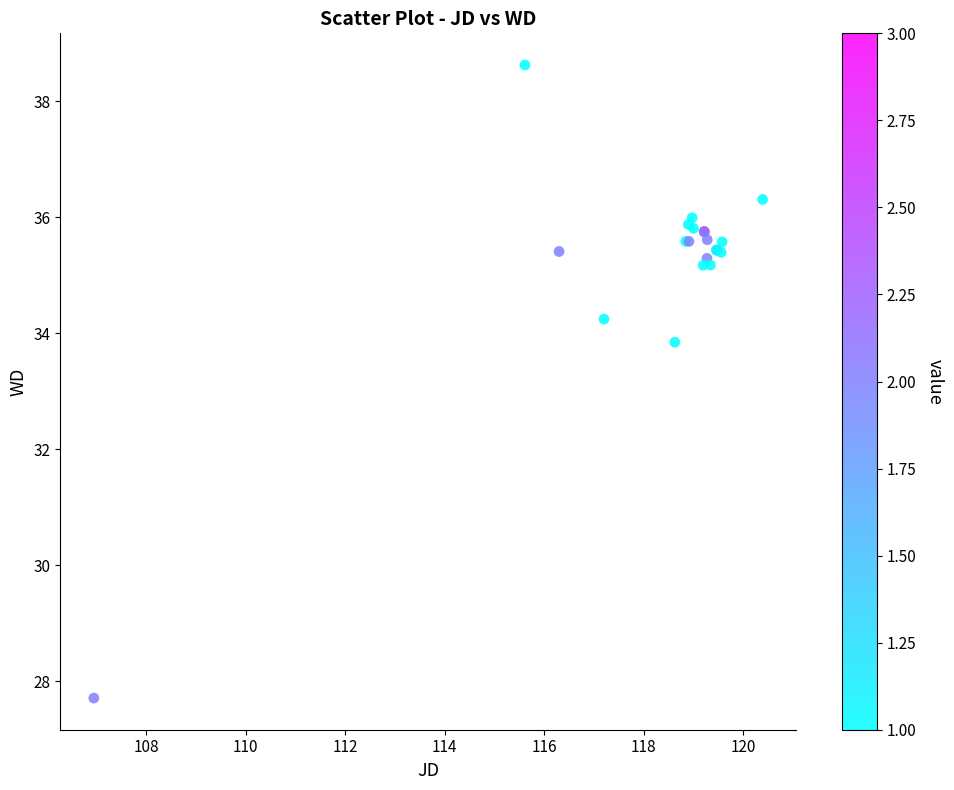

What Y value in the scatter plot is closest to 33?

33.8